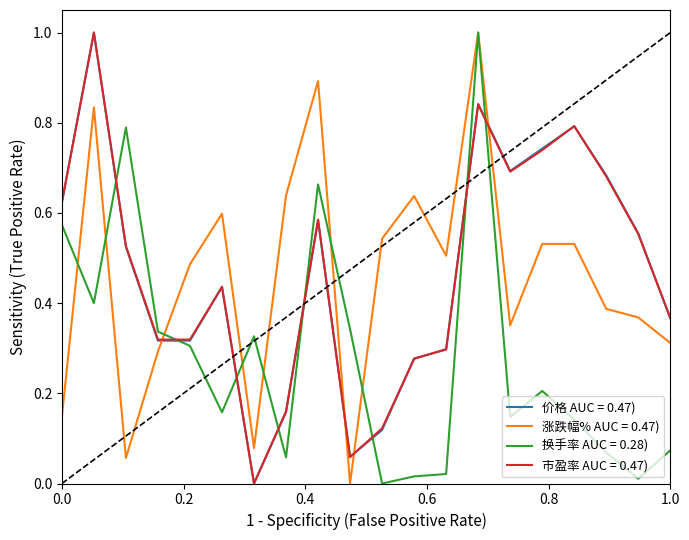

What is the maximum value for 涨跌幅% AUC = 0.47)?

1.0